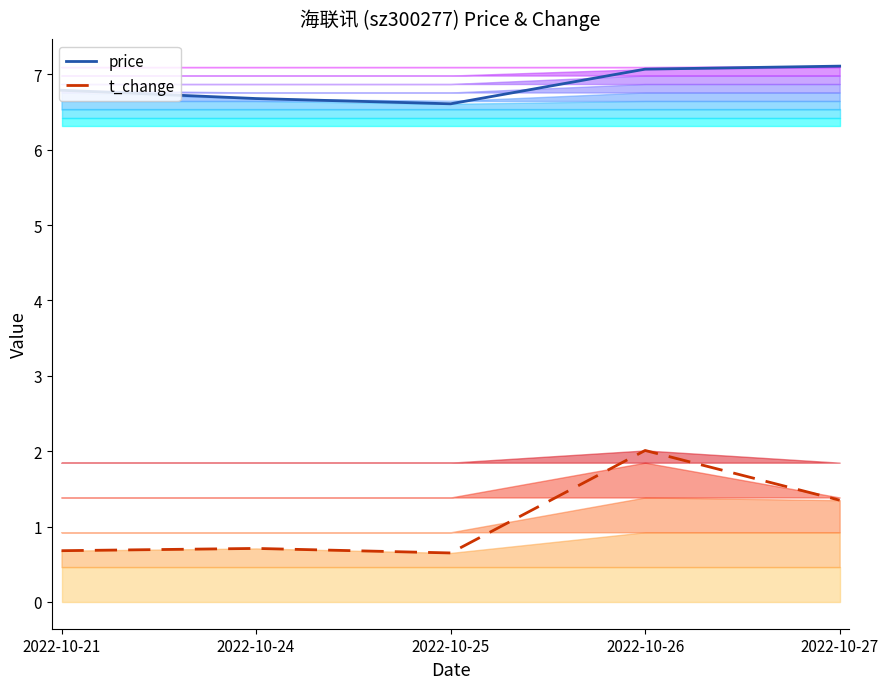

True or false: price has a value of 6.7 at 2022-10-24.

True